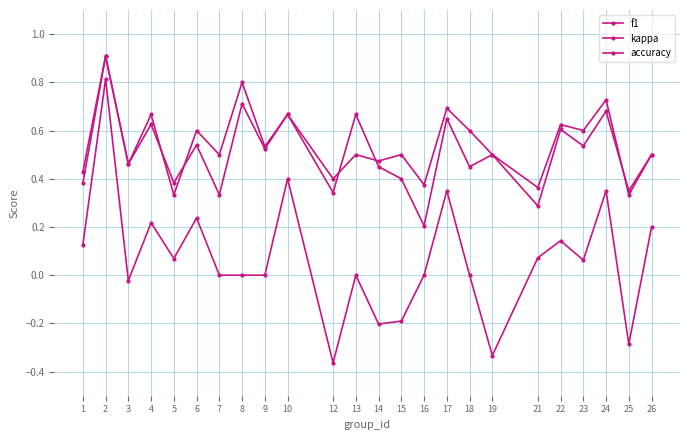

At which category is the sum across all series the highest?

2